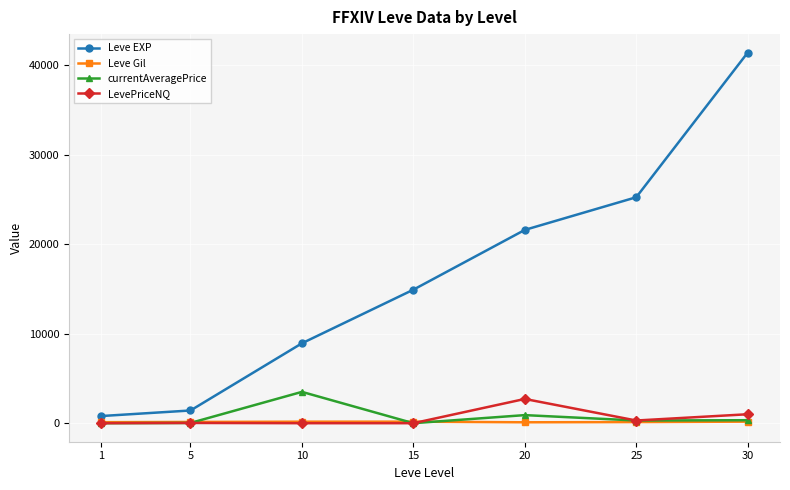

At which category is the sum across all series the highest?

30